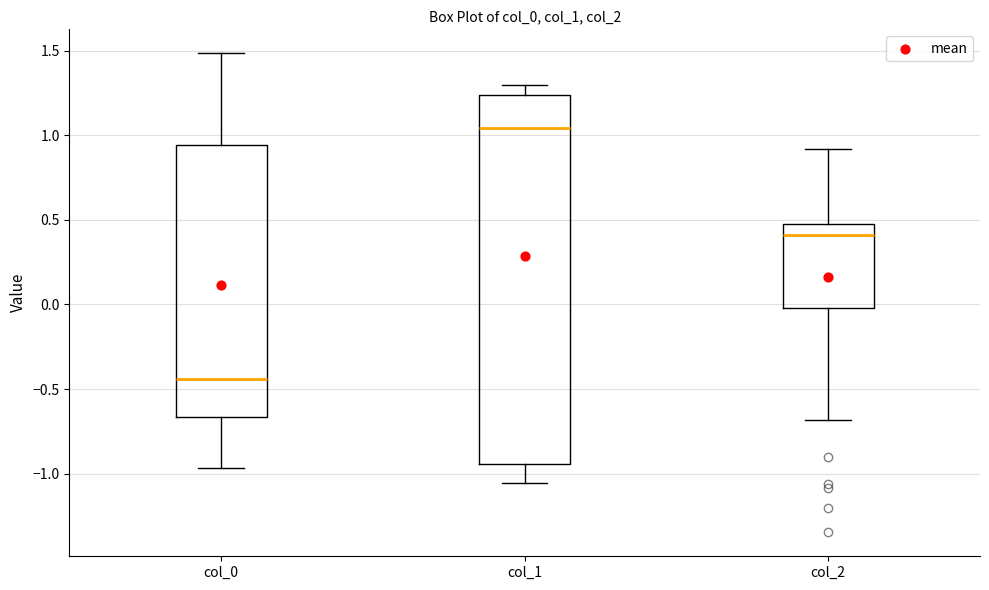

Which box's median line is the lowest?

col_0